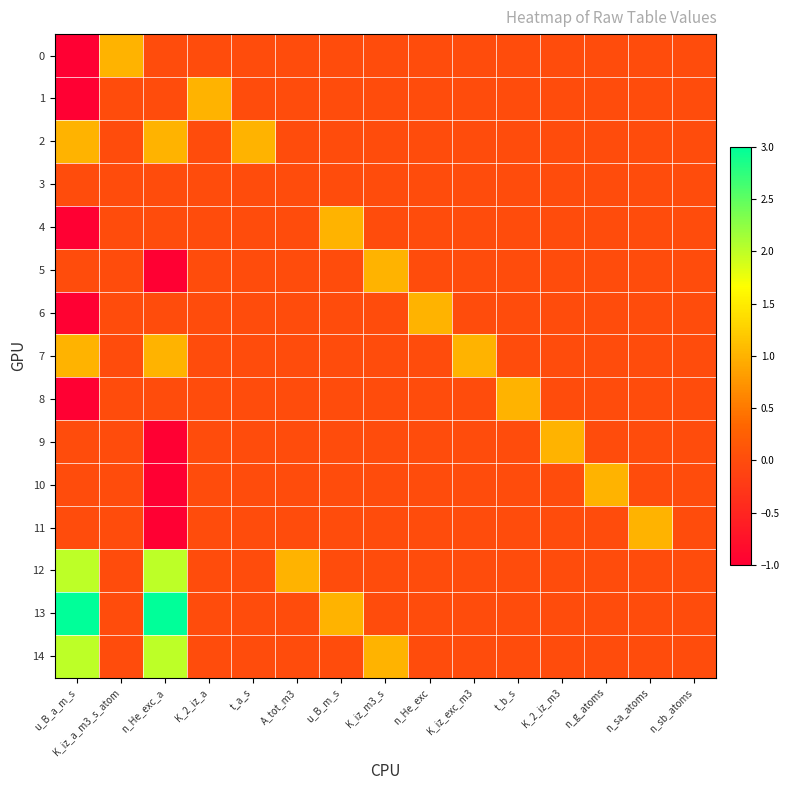

Which series has the widest spread of values?

13